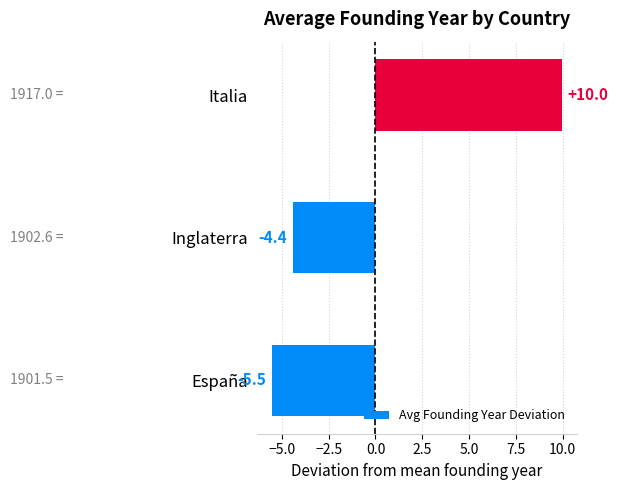

Count the number of values greater than -4.

1